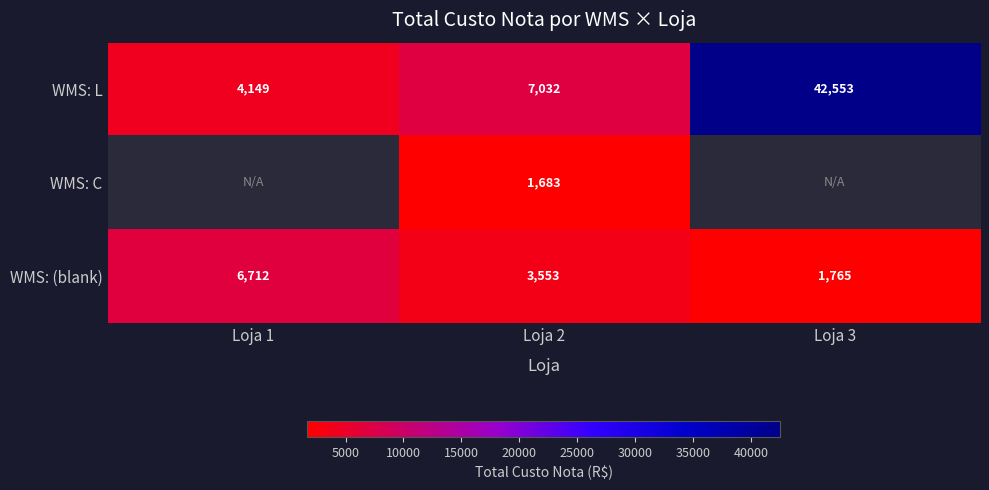

At Loja 2, list the series in order from smallest to largest.

WMS: C, WMS: (blank), WMS: L